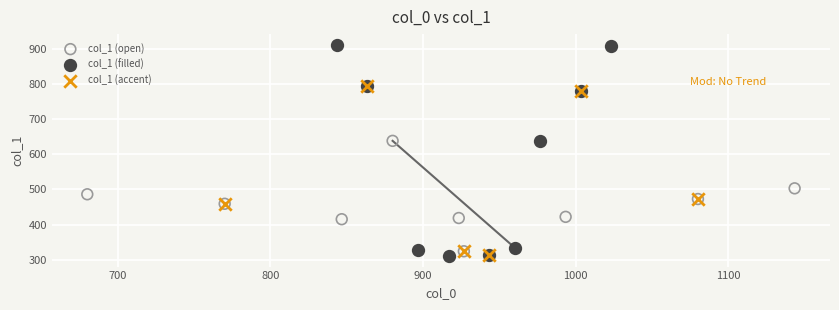

Which series reaches the maximum Y coordinate?

col_1 (filled)